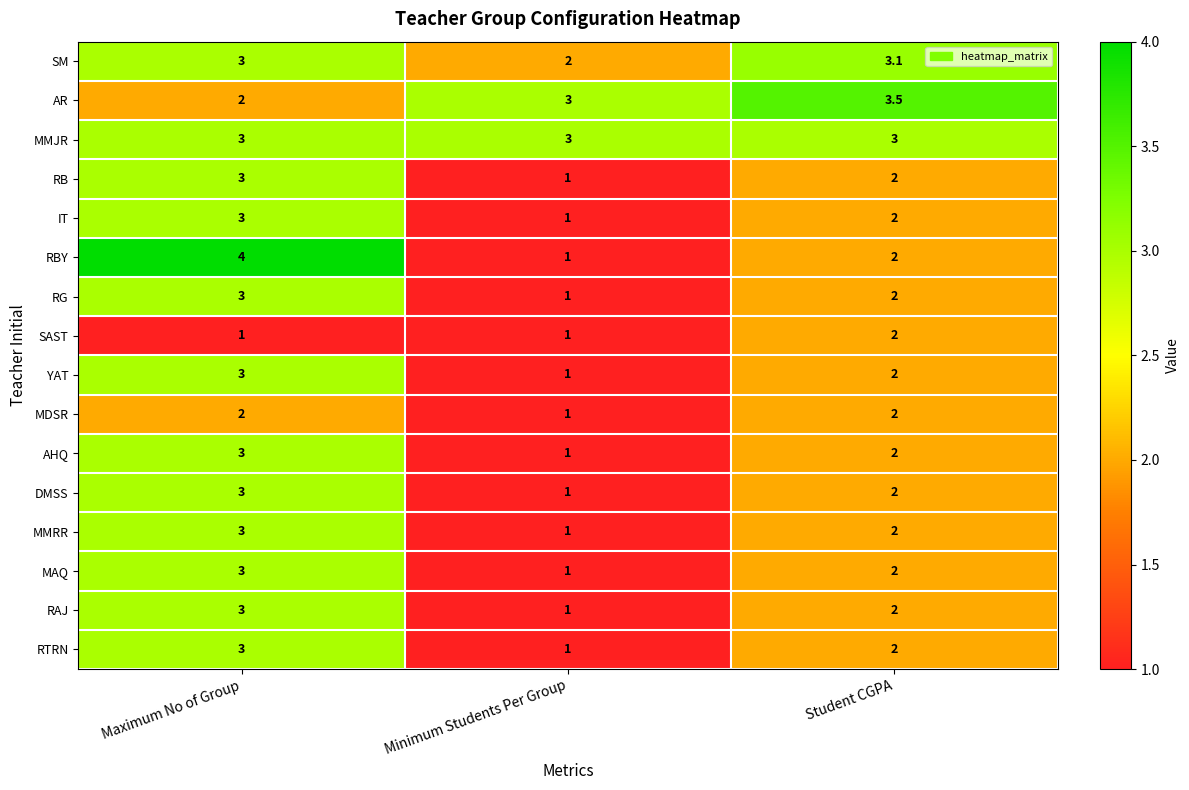

What is the minimum value for RAJ?

1.0